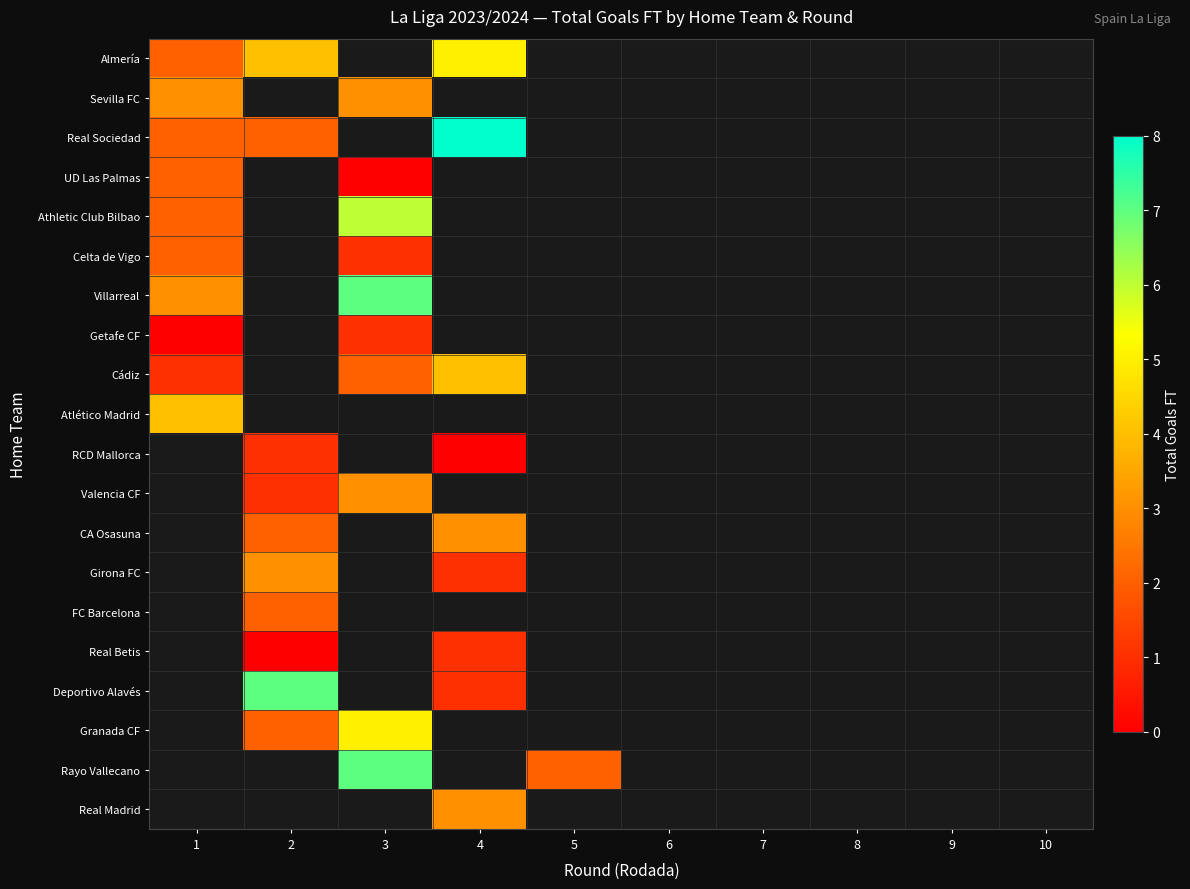

Where is Atlético Madrid nearest to the value 4?

1